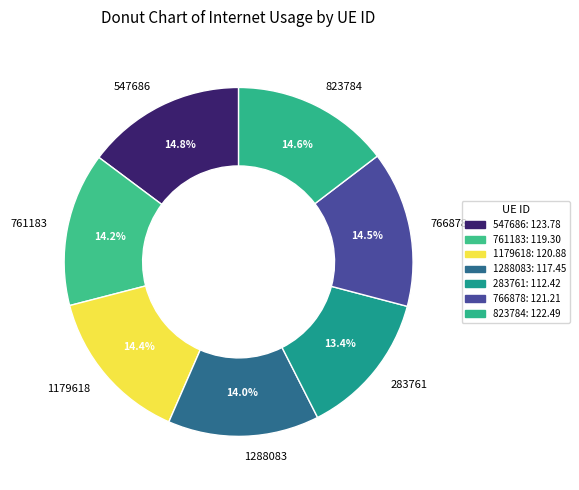

The 547686 slice represents 15% of the pie. True or false?

True